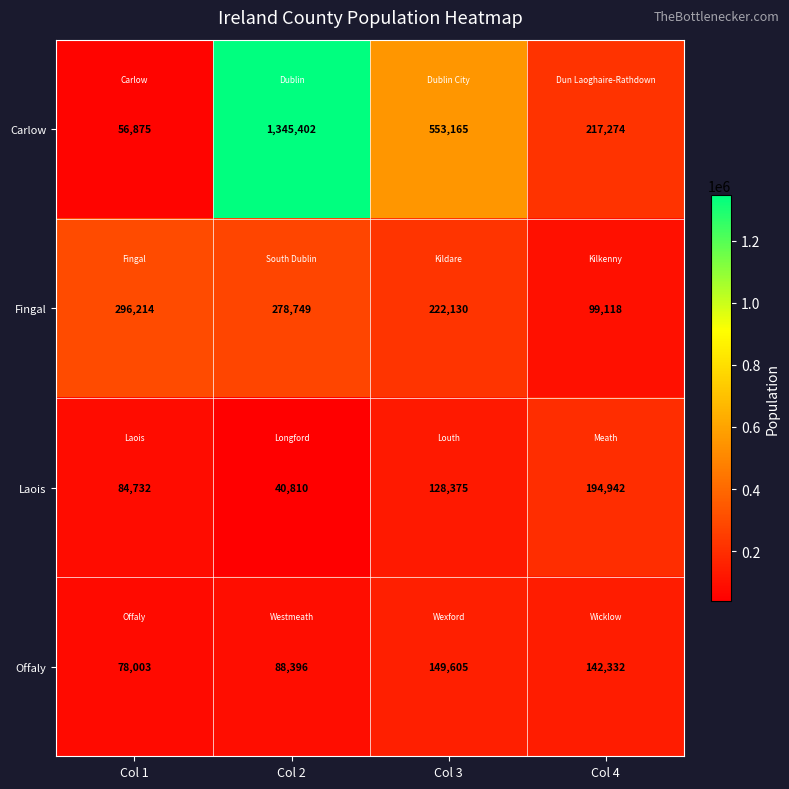

What is the spread (max minus min) of values at Col 4?

118156